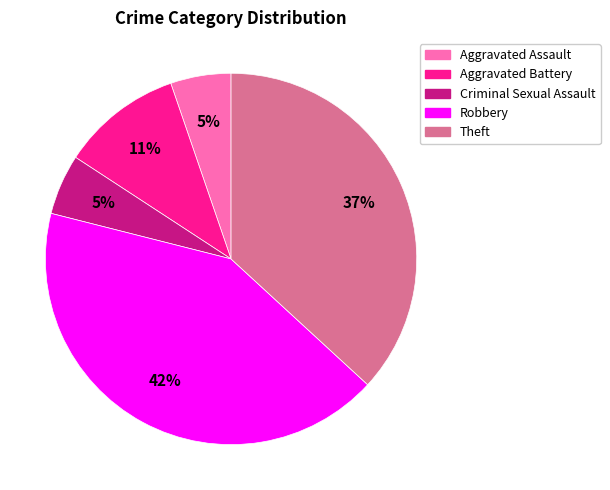

True or false: Robbery accounts for 42% of the total.

True